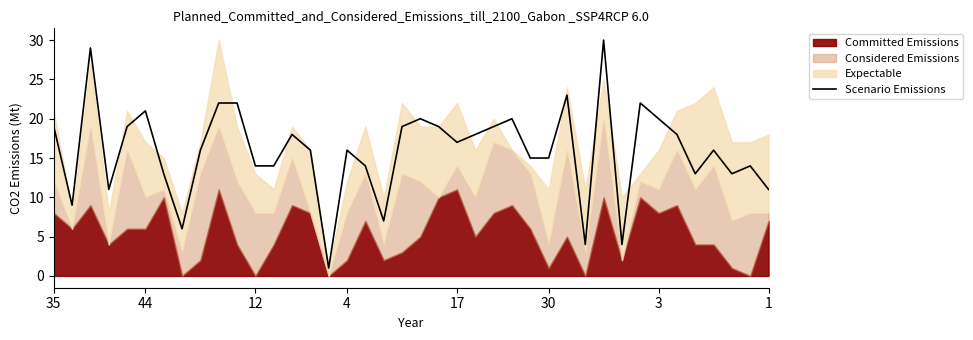

Is it true that the value at 21 is 29?

False